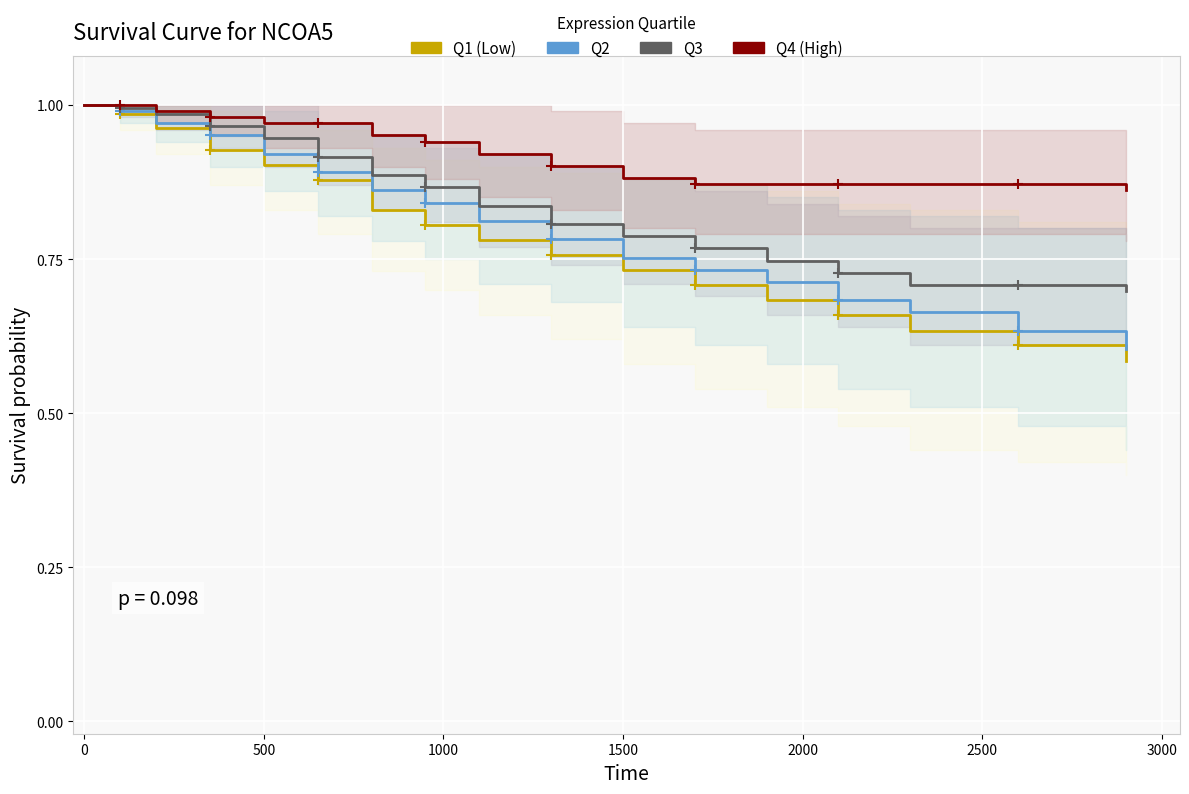

What is the difference between the second highest and second lowest values in the Q4 (High) series?

0.1